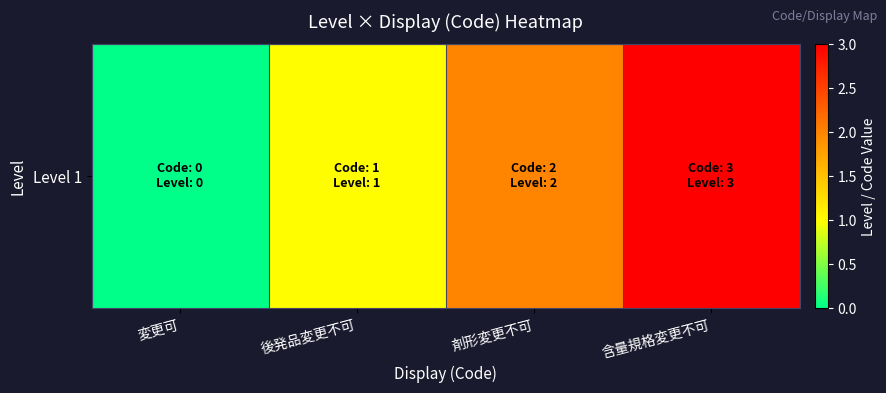

The value at 剤形変更不可 is 1. True or false?

False